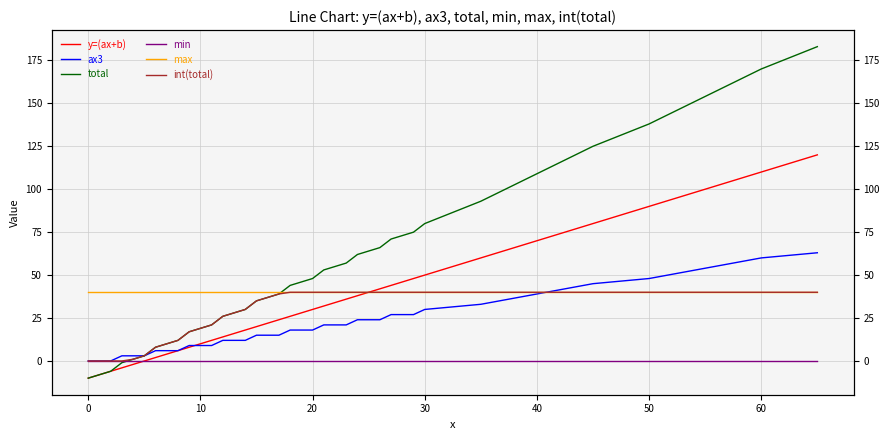

Reading left to right, list all the values displayed in this chart.

y=(ax+b): -10	-8	-6	-4	-2	0	2	4	6	8	10	12	14	16	18	20	22	24	26	28	30	32	34	36	38	40	42	44	46	48	50	60	70	80	90	100	110	120
ax3: 0	0	0	3	3	3	6	6	6	9	9	9	12	12	12	15	15	15	18	18	18	21	21	21	24	24	24	27	27	27	30	33	39	45	48	54	60	63
total: -10	-8	-6	-1	1	3	8	10	12	17	19	21	26	28	30	35	37	39	44	46	48	53	55	57	62	64	66	71	73	75	80	93	109	125	138	154	170	183
min: 0	0	0	0	0	0	0	0	0	0	0	0	0	0	0	0	0	0	0	0	0	0	0	0	0	0	0	0	0	0	0	0	0	0	0	0	0	0
max: 40	40	40	40	40	40	40	40	40	40	40	40	40	40	40	40	40	40	40	40	40	40	40	40	40	40	40	40	40	40	40	40	40	40	40	40	40	40
int(total): 0	0	0	0	1	3	8	10	12	17	19	21	26	28	30	35	37	39	40	40	40	40	40	40	40	40	40	40	40	40	40	40	40	40	40	40	40	40